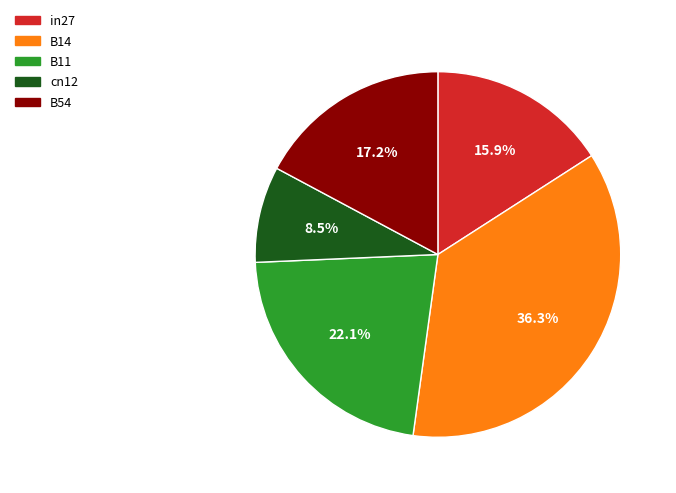

Rank the categories by value from highest to lowest.

B14, B11, B54, in27, cn12